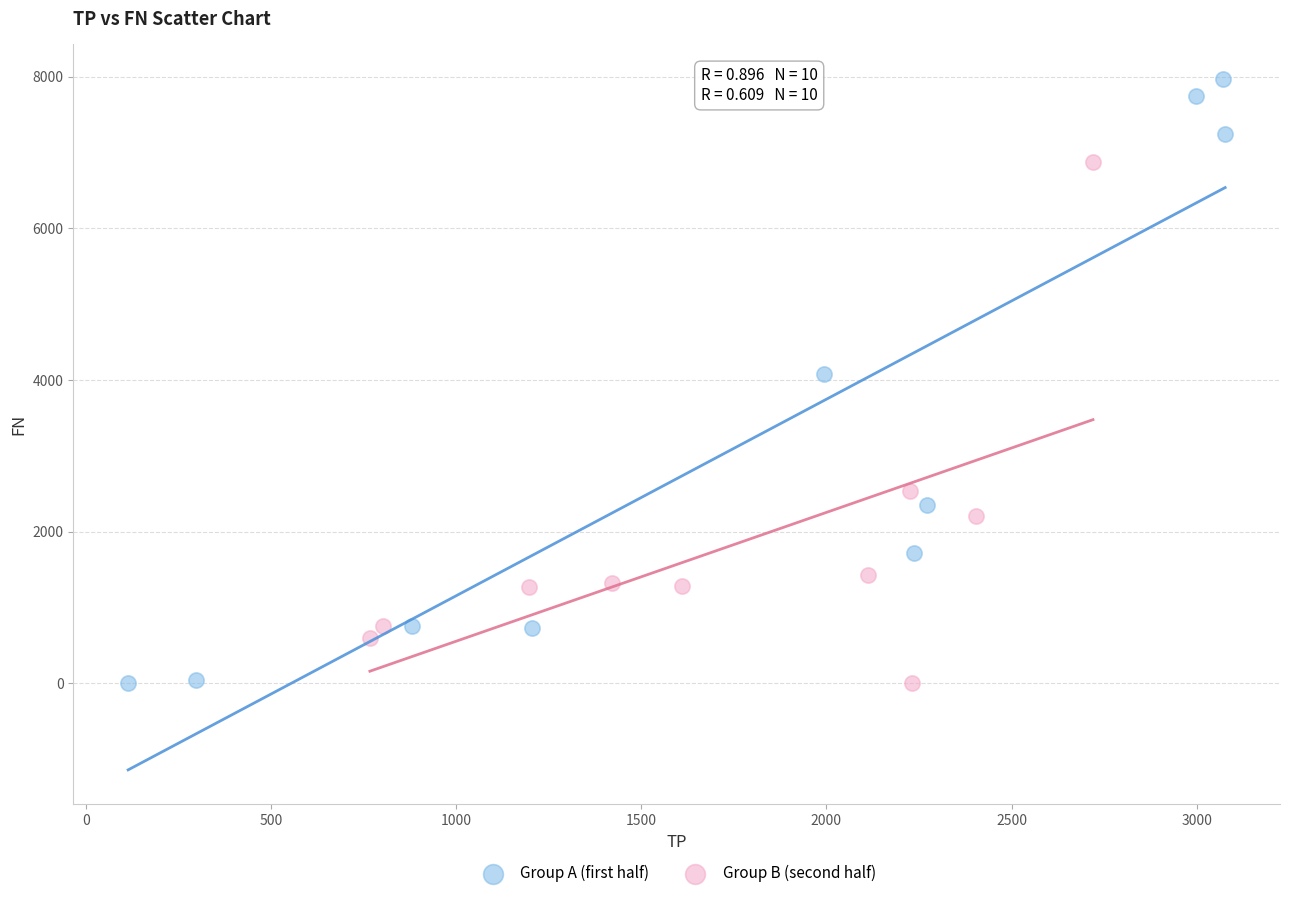

Which series contains the highest Y value?

Group A (first half)